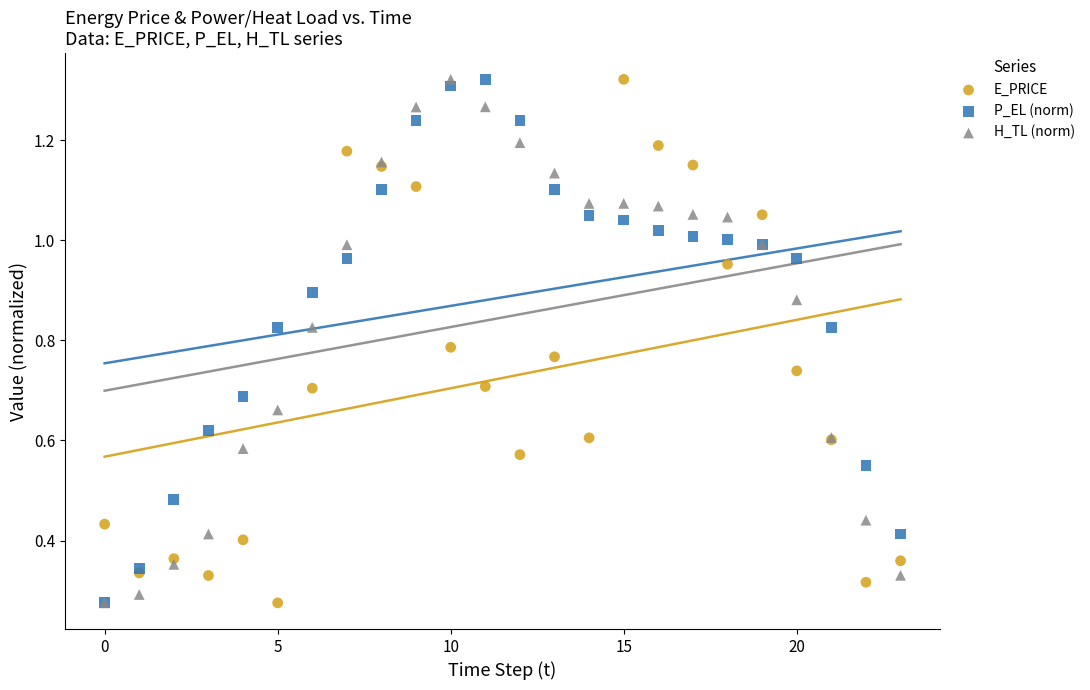

What are all the series names shown in the legend?

E_PRICE, P_EL (norm), H_TL (norm)